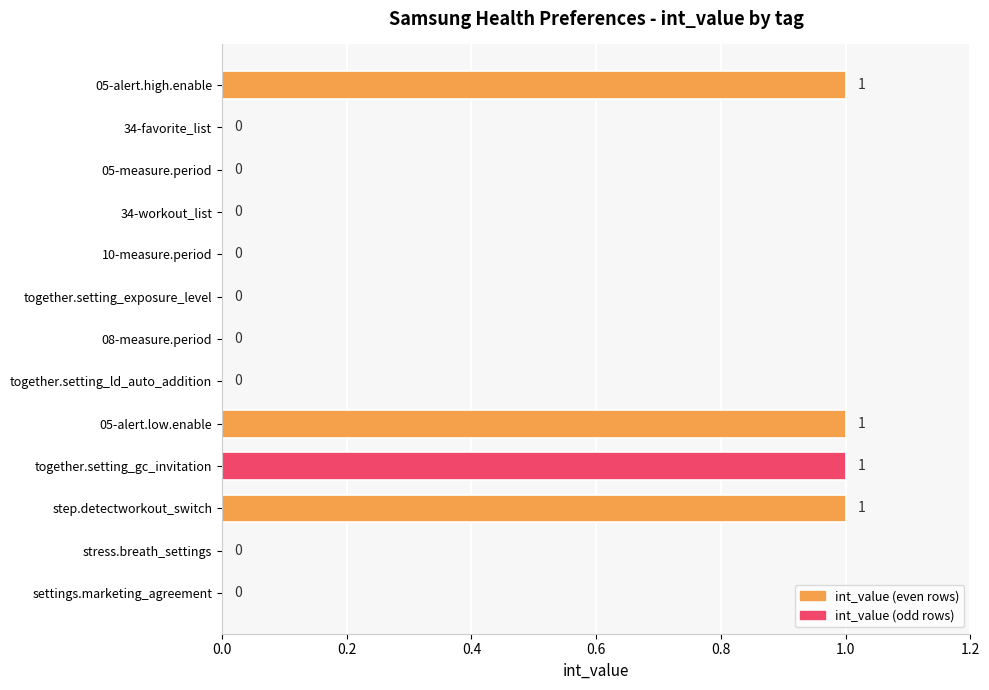

Reading top to bottom, transcribe all the data shown in this chart.

05-alert.high.enable=1	34-favorite_list=0	05-measure.period=0	34-workout_list=0	10-measure.period=0	together.setting_exposure_level=0	08-measure.period=0	together.setting_ld_auto_addition=0	05-alert.low.enable=1	together.setting_gc_invitation=1	step.detectworkout_switch=1	stress.breath_settings=0	settings.marketing_agreement=0